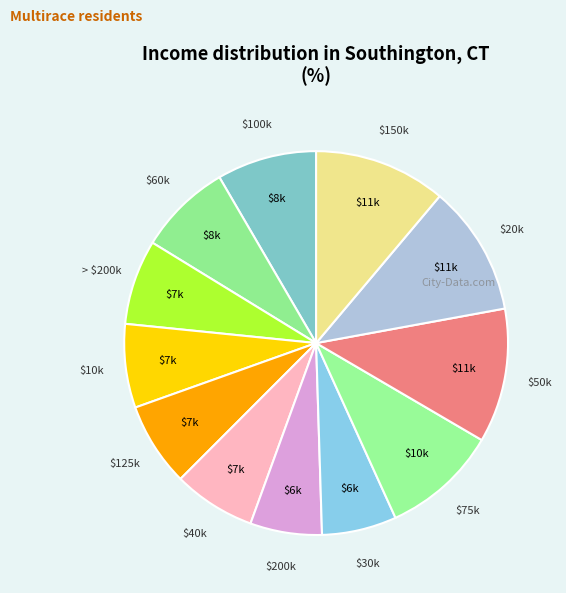

Is $30k the majority of the pie?

No